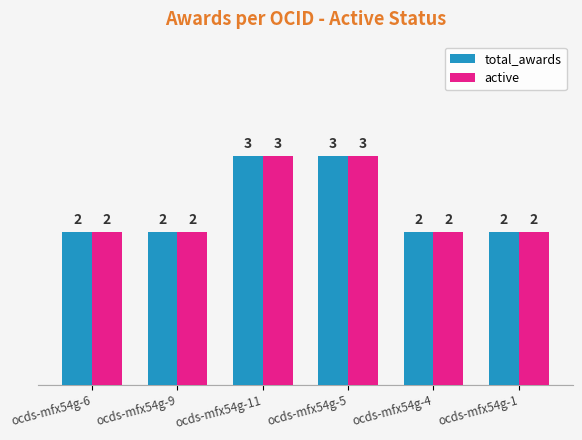

Are the bars grouped side by side (vs. stacked)?

Yes